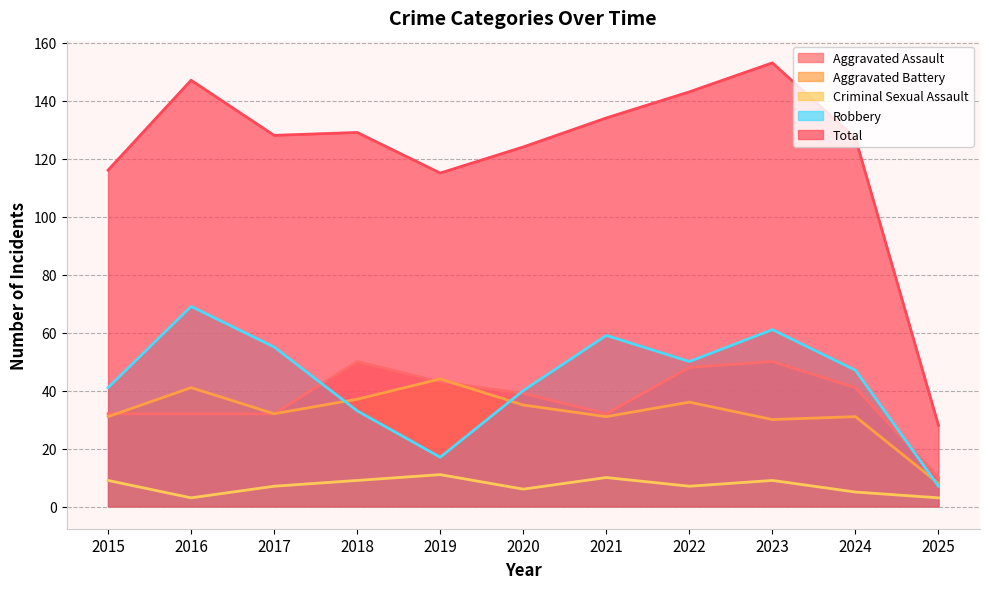

At which category does Robbery reach its first local valley?

2019